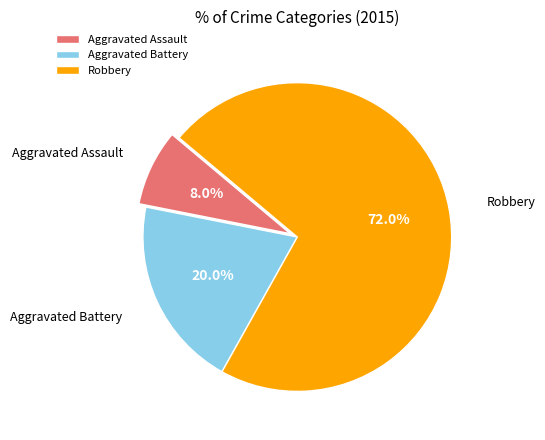

Which category has the smallest portion of the pie?

Aggravated Assault